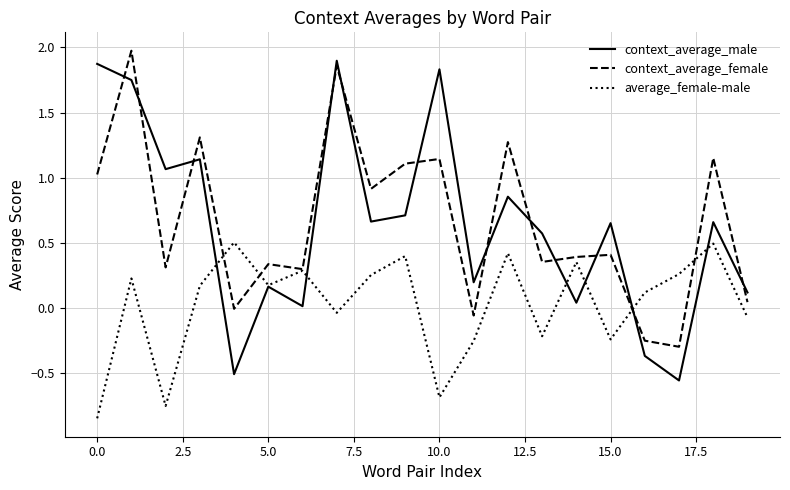

After their last crossing, which series has the higher values: context_average_male or context_average_female?

context_average_male